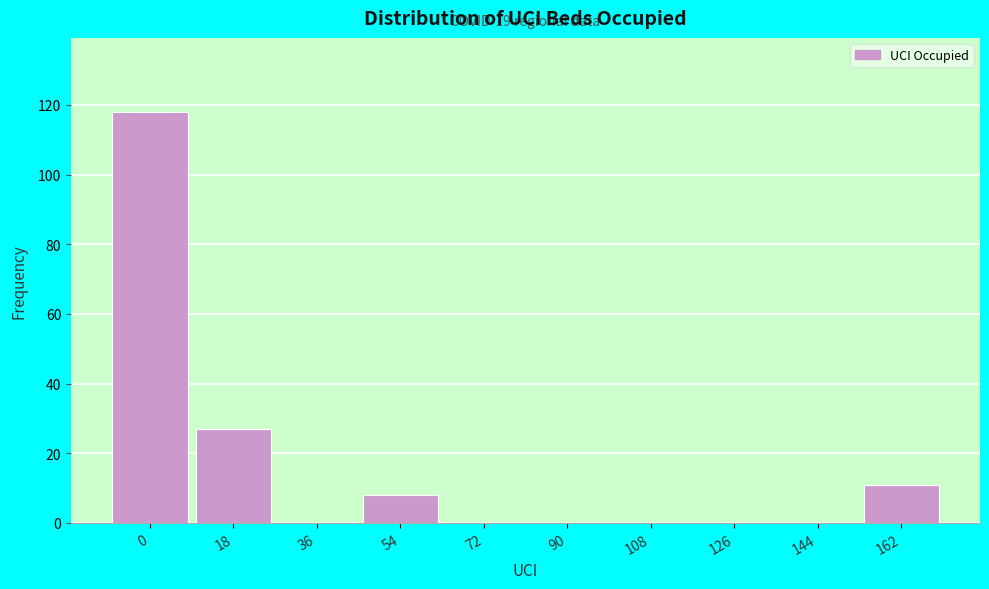

Reading left to right, what are all the values shown in this chart?

0=118	18=27	36=0	54=8	72=0	90=0	108=0	126=0	144=0	162=11